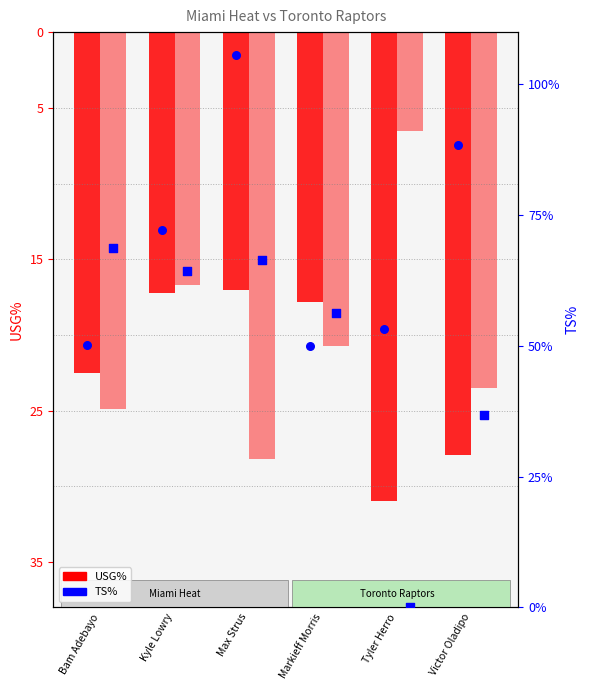

Is the value of USG% (TOR) at Kyle Lowry greater than the value of TS% (MIA) at Max Strus?

No